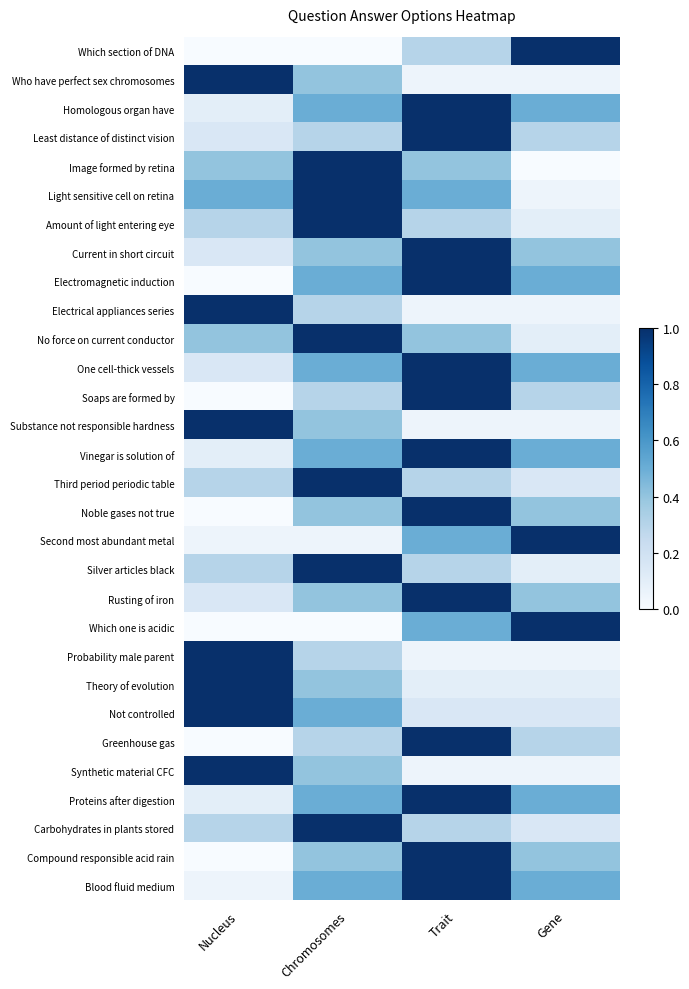

What is the total value across all series at Nucleus?

10.5